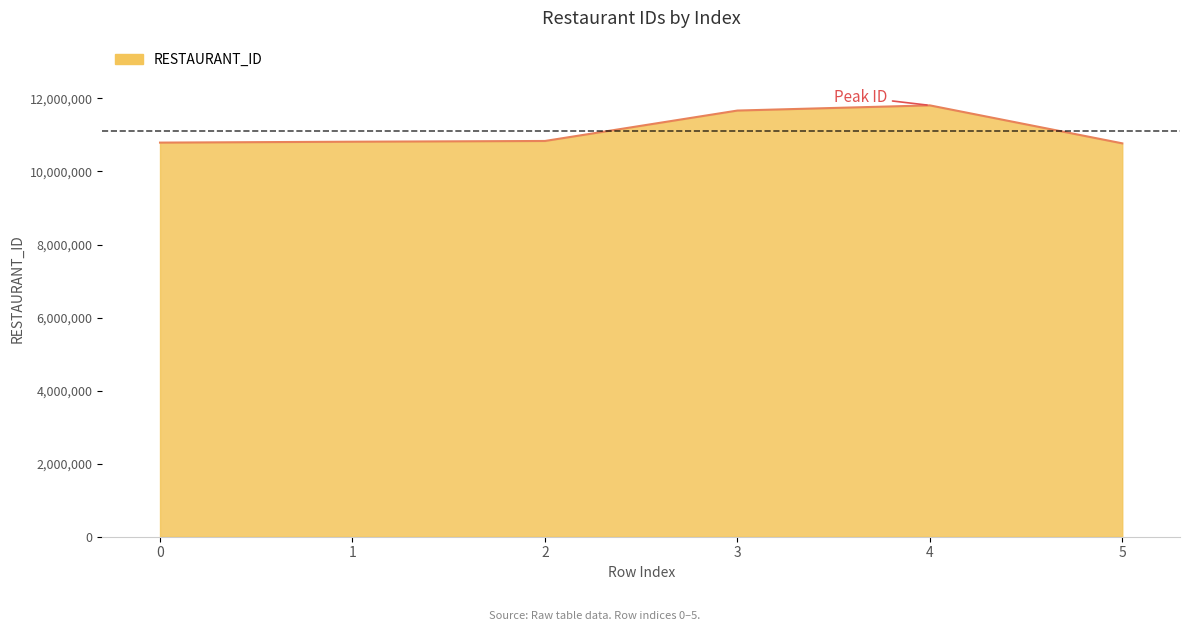

Is it true that the value at 2 is 6710823?

False